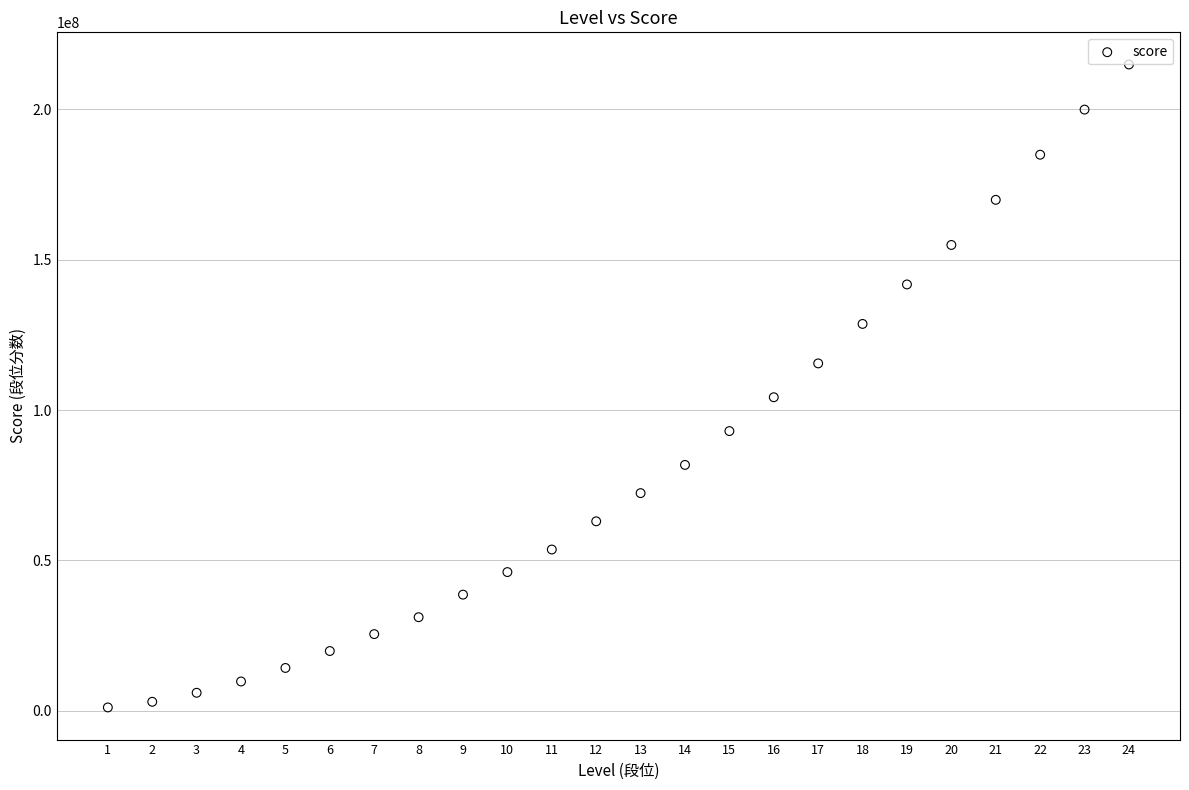

What Y value in the scatter plot is closest to 108000000?

104250000